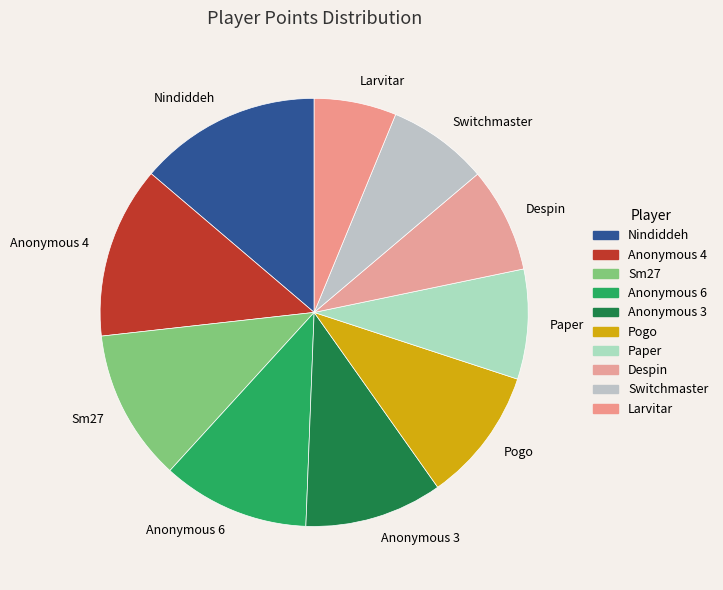

Between Anonymous 3 and Despin, which is larger?

Anonymous 3